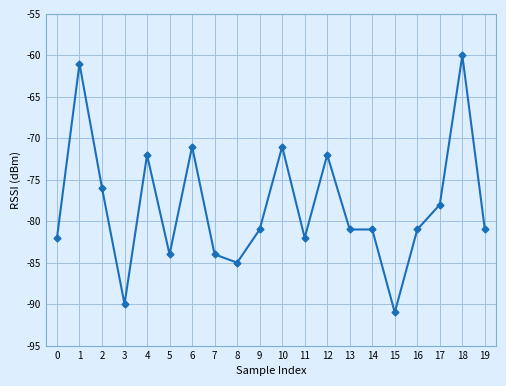

Reading left to right, what are all the values shown in this chart?

0=-82	1=-61	2=-76	3=-90	4=-72	5=-84	6=-71	7=-84	8=-85	9=-81	10=-71	11=-82	12=-72	13=-81	14=-81	15=-91	16=-81	17=-78	18=-60	19=-81